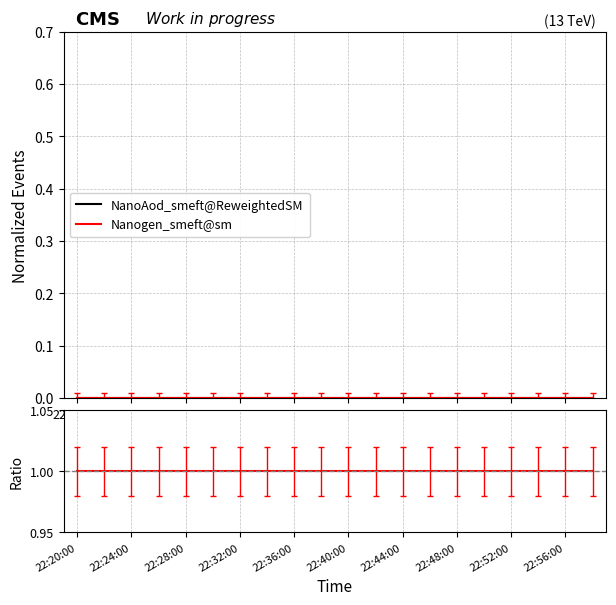

Reading left to right, transcribe all the data shown in this chart.

NanoAod_smeft@ReweightedSM: 0	0	0	0	0	0	0	0	0	0	0	0	0	0	0	0	0	0	0	0
Nanogen_smeft@sm: 0	0	0	0	0	0	0	0	0	0	0	0	0	0	0	0	0	0	0	0
Ratio: 1	1	1	1	1	1	1	1	1	1	1	1	1	1	1	1	1	1	1	1